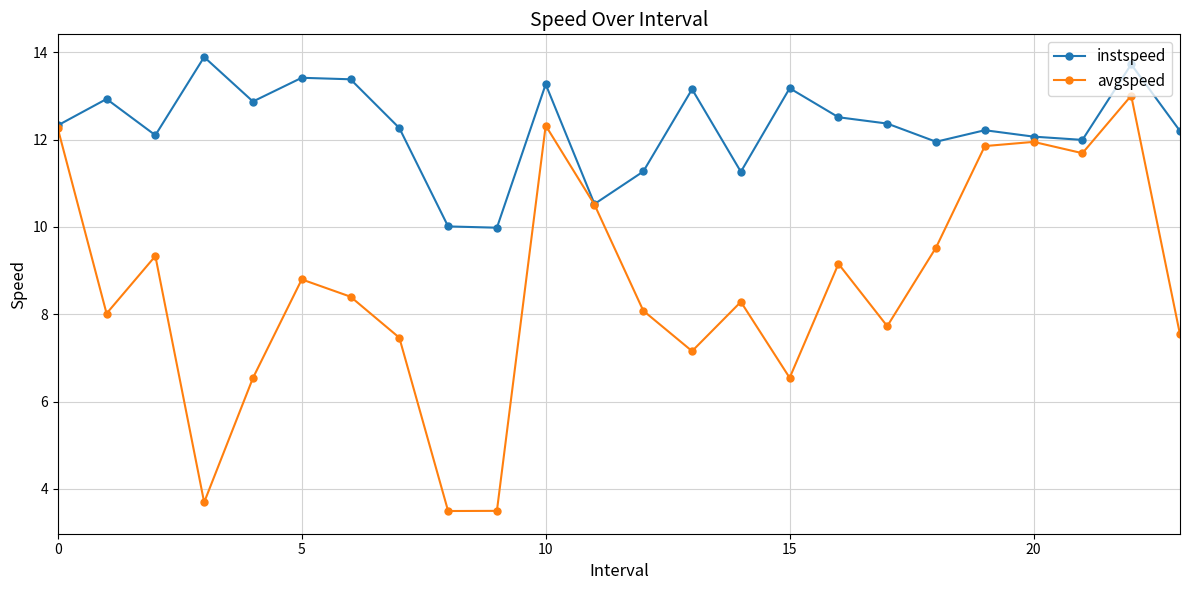

Is this an area chart (filled region under the line)?

No